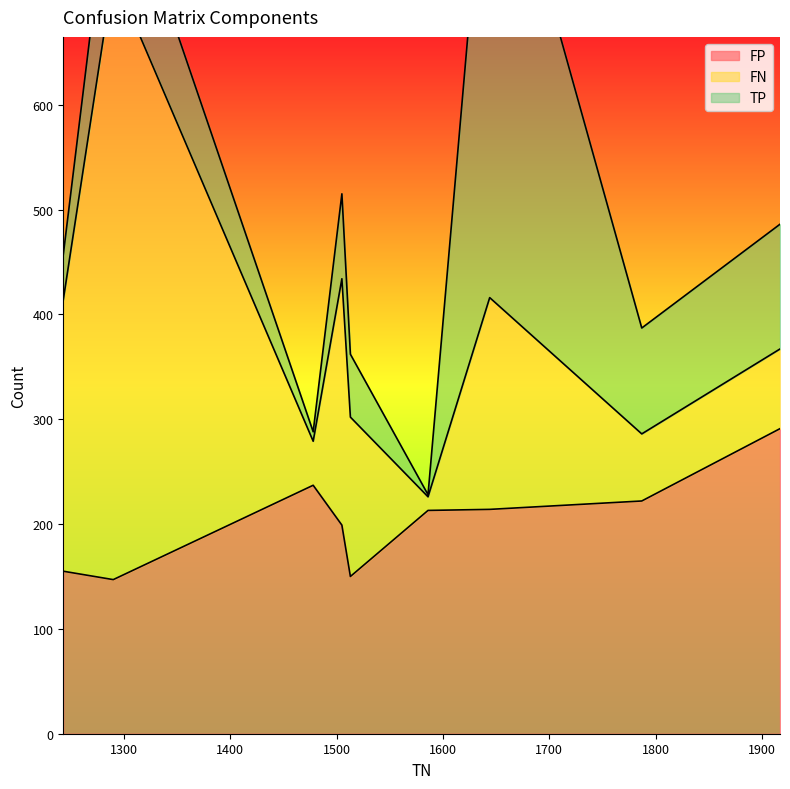

What is the label of the 5th point from the left?

1513